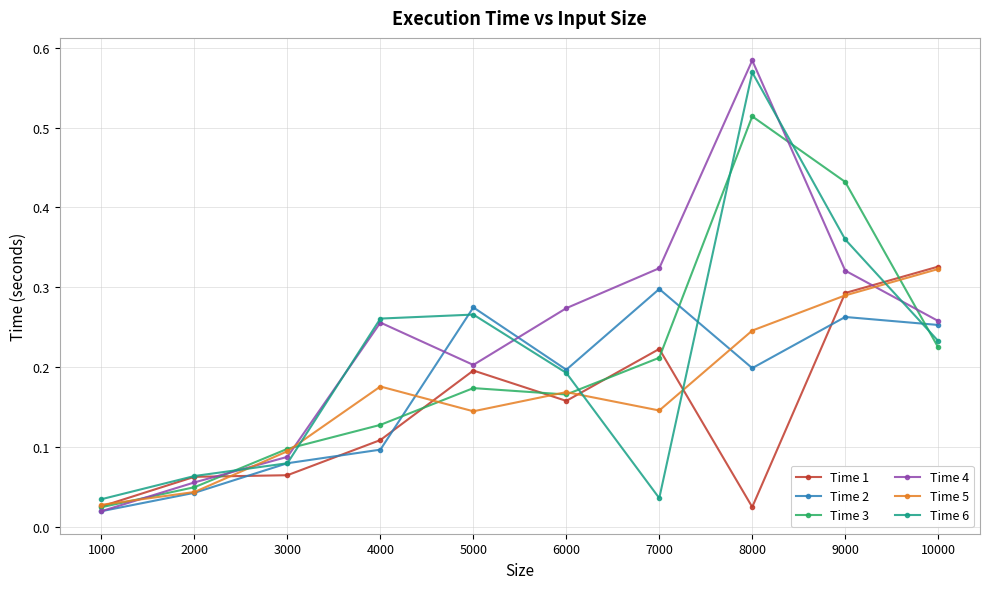

In Time 4, how many points are higher than both neighbors (excluding endpoints)?

2